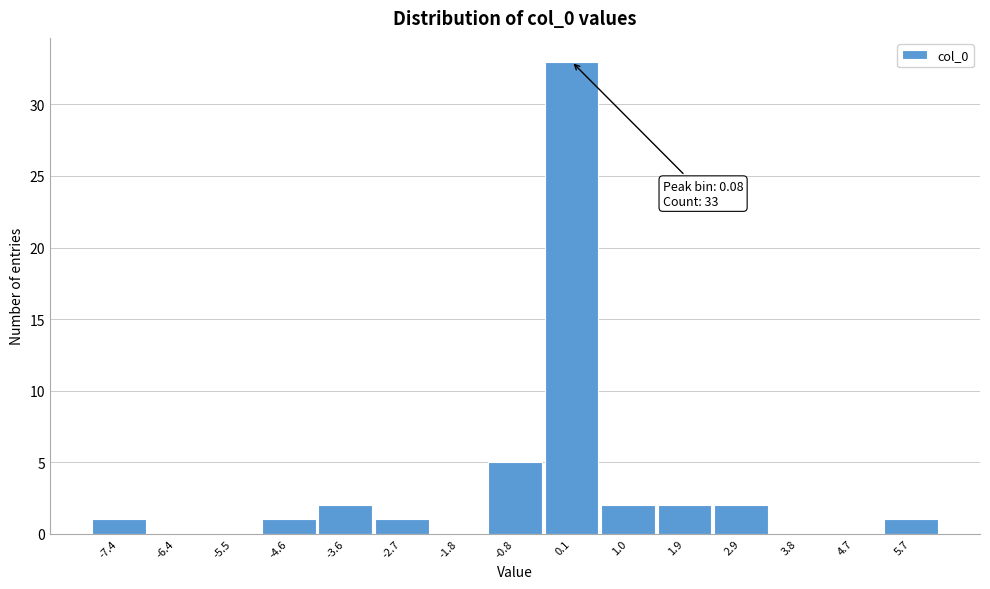

Which range on the x-axis has the tallest bar?

-0.4 to 0.5